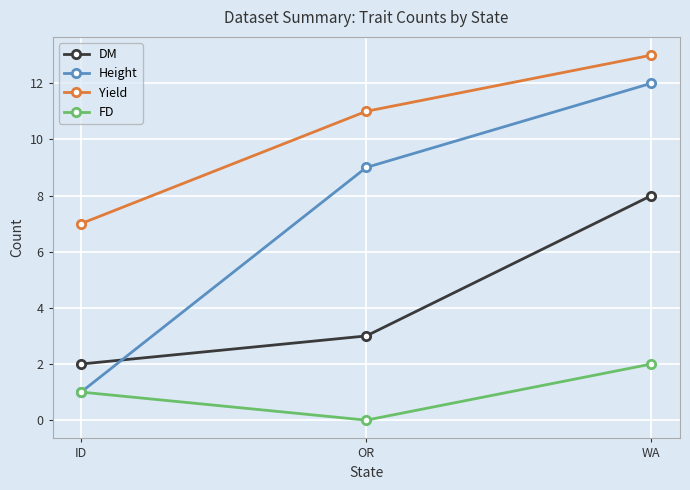

What is the difference between the maximum and minimum values in the DM series?

6